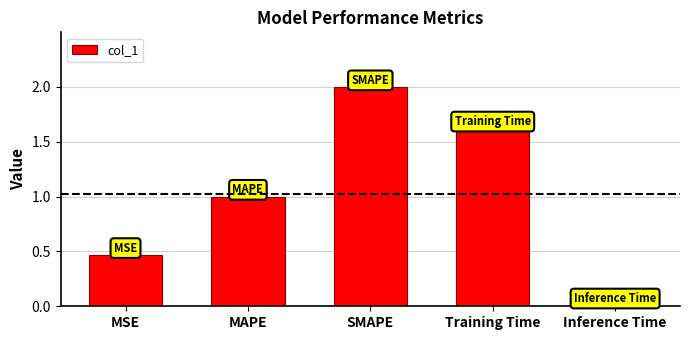

What value does the data have at Training Time?

1.6